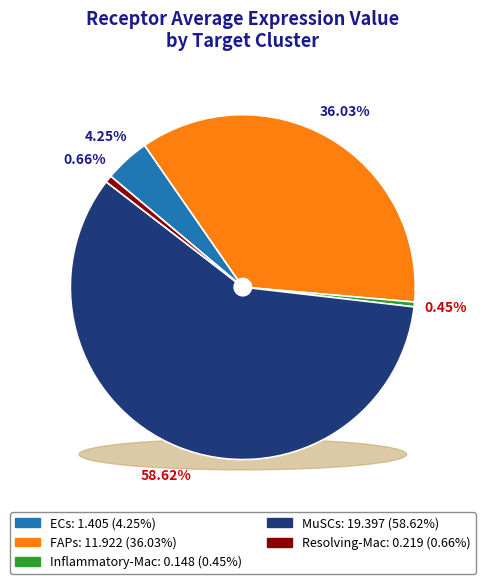

Rank the categories by value from lowest to highest.

Inflammatory-Mac, Resolving-Mac, ECs, FAPs, MuSCs